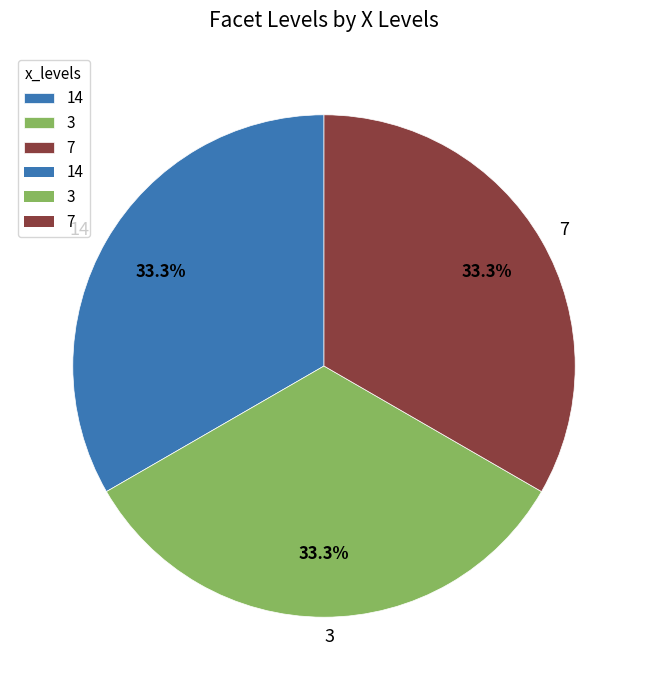

Approximately how many times larger is the value at 7 compared to 14?

1.0